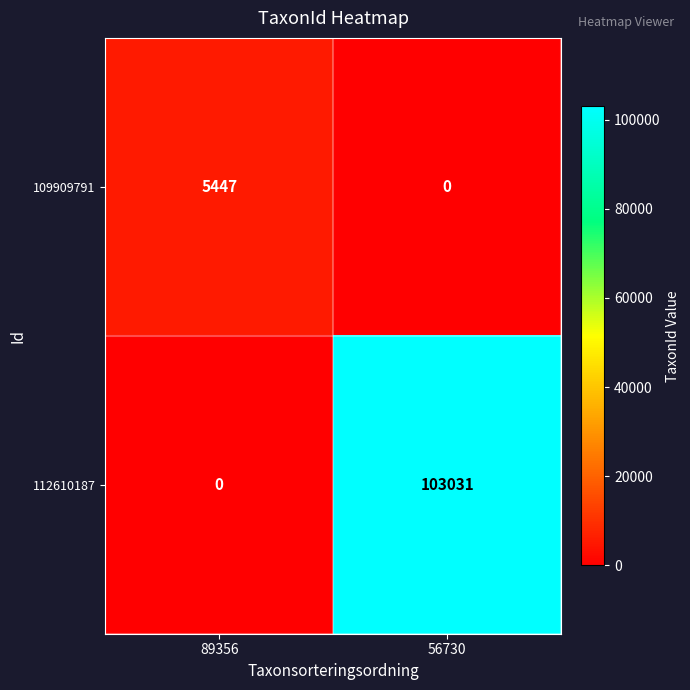

Between 89356 and 56730, which series saw the biggest shift?

112610187